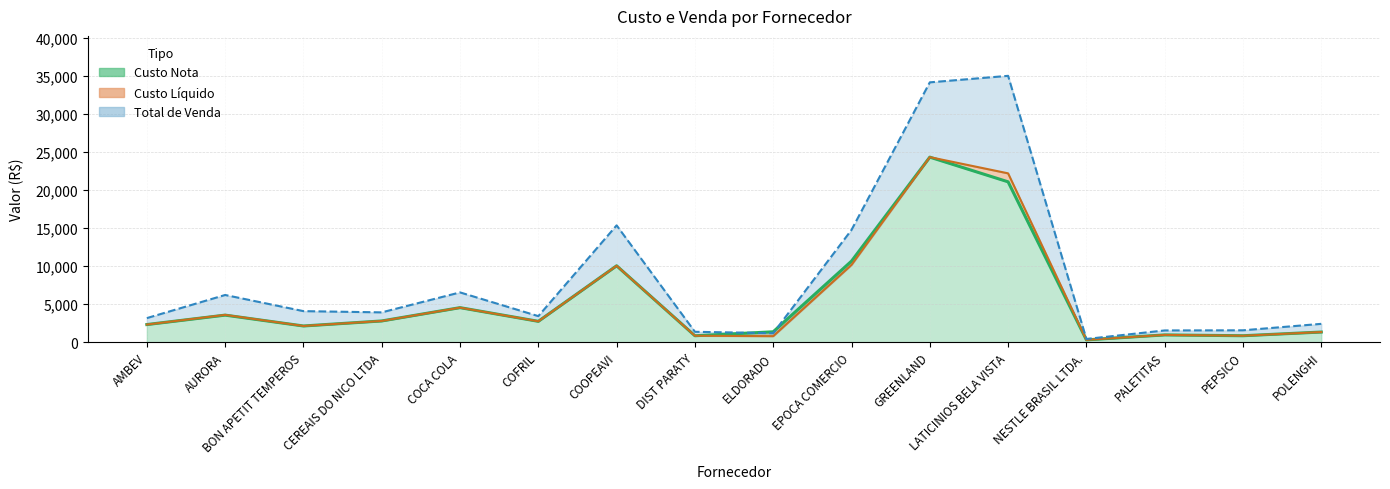

What is the difference between the maximum and minimum values in the Custo Liquido series?

24050.1